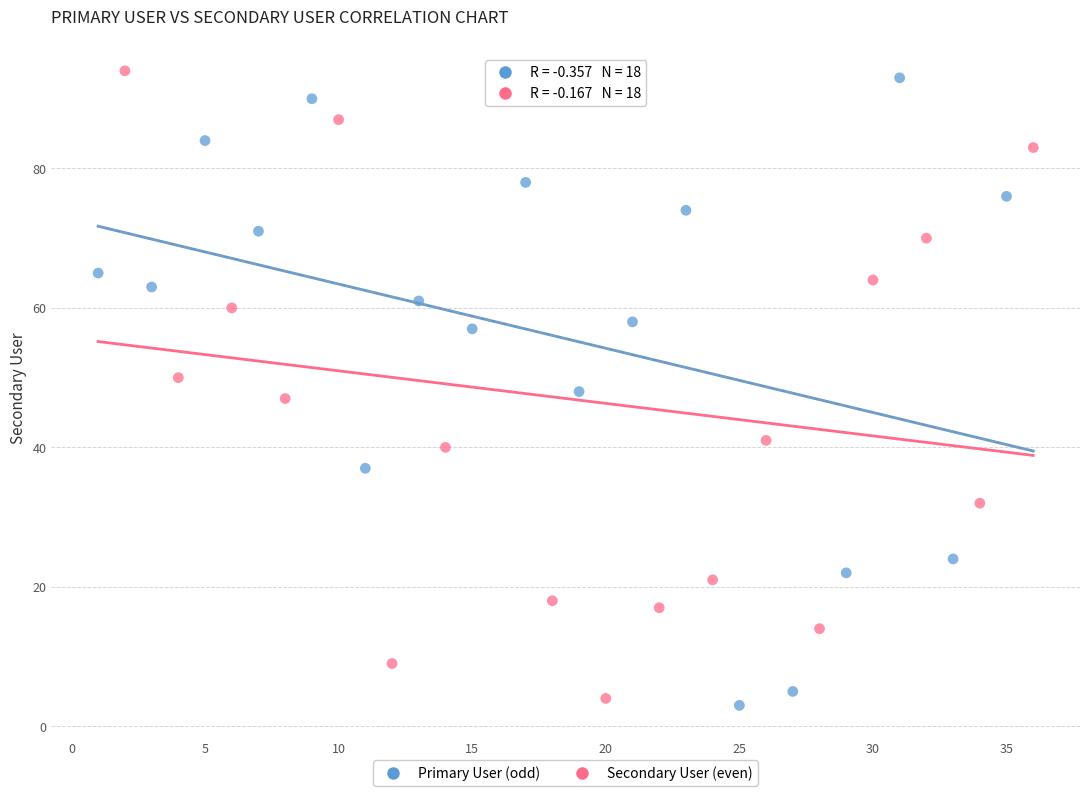

Which series reaches the maximum Y coordinate?

Secondary User (even)